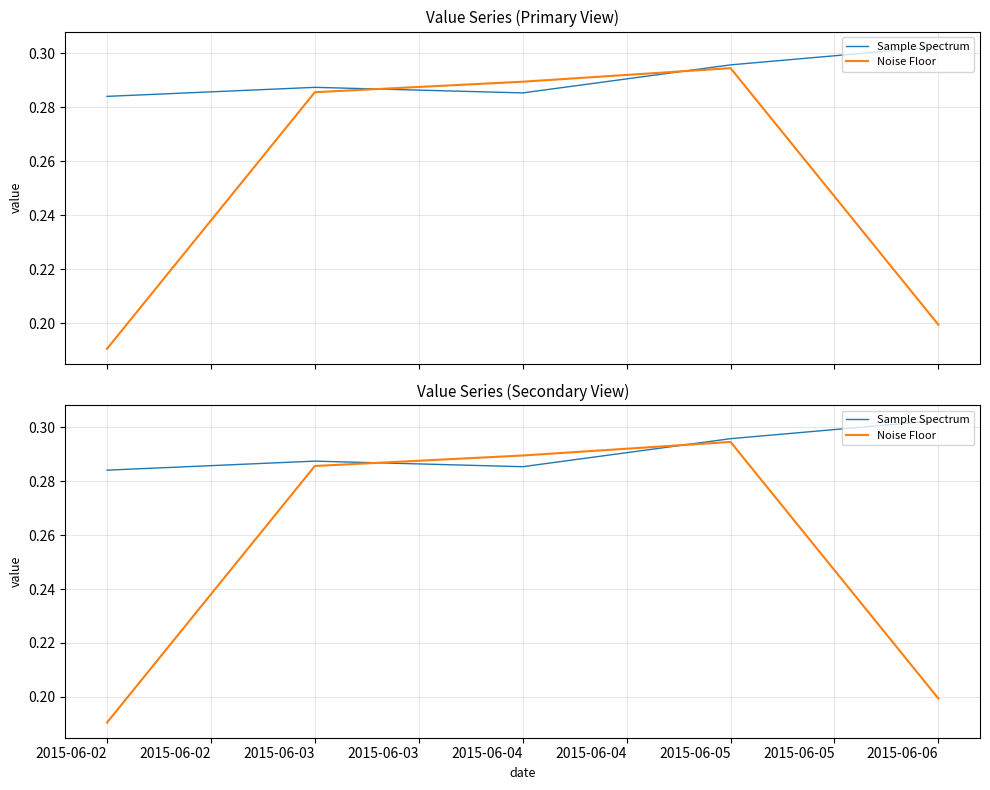

Which series has the widest spread of values?

Noise Floor